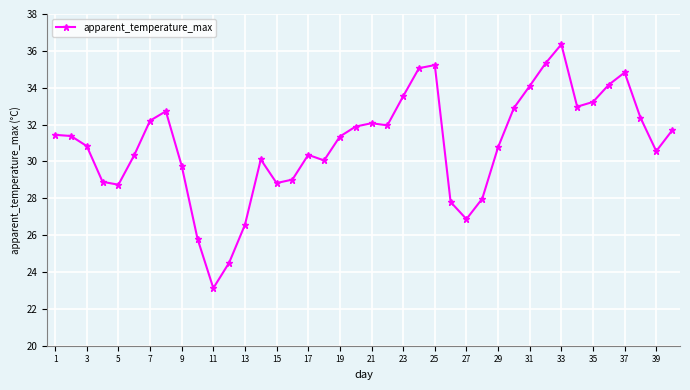

How many interior local peaks (higher than both neighbors) does the data have?

7